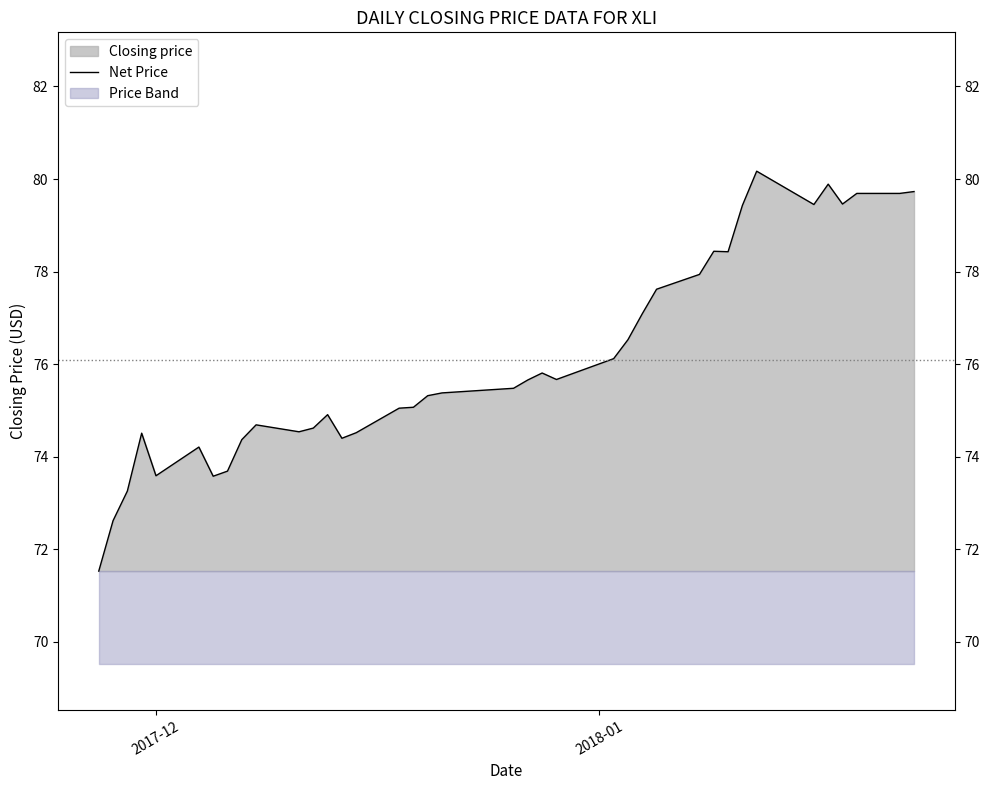

What is the lowest value of the Net Price series?

71.5